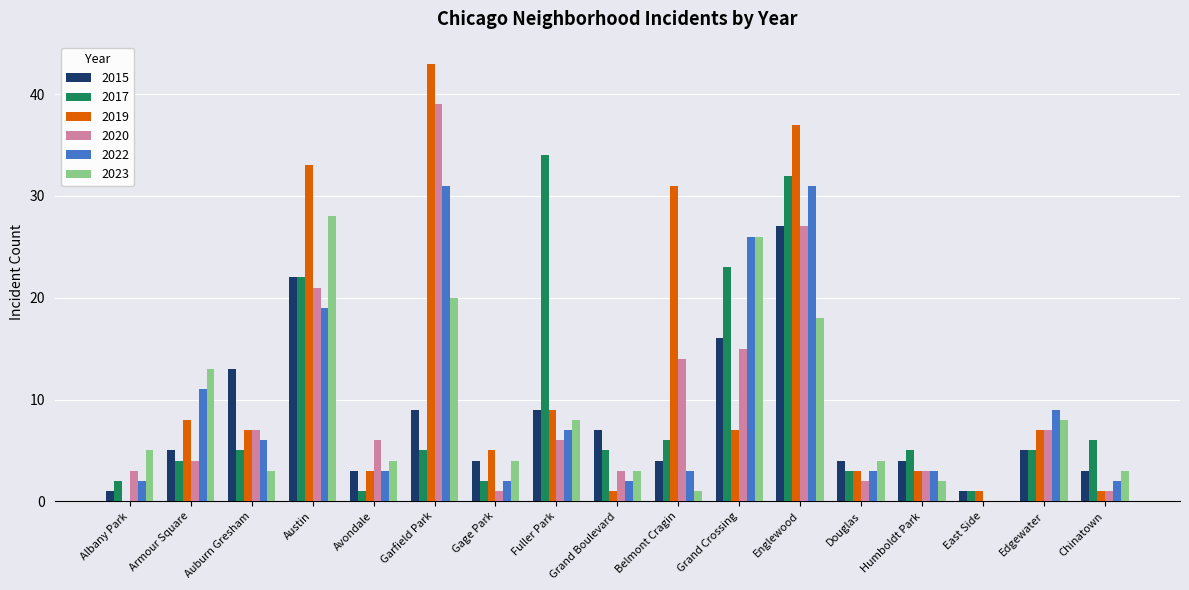

Which label corresponds to the largest value in the chart?

Garfield Park